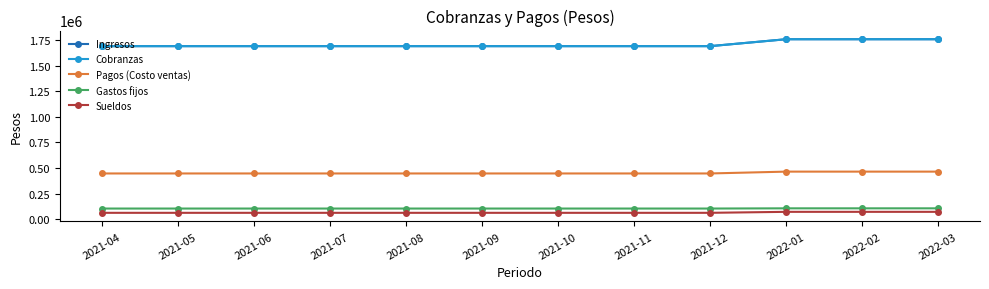

True or false: Pagos (Costo ventas) has more than 2 points higher than both neighbors.

False